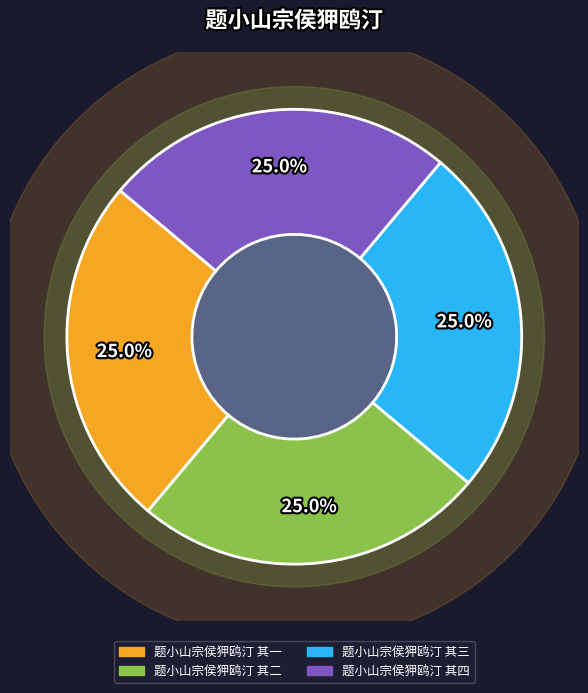

To the nearest percent, what percentage of the pie is 题小山宗侯狎鸥汀 其四?

25%